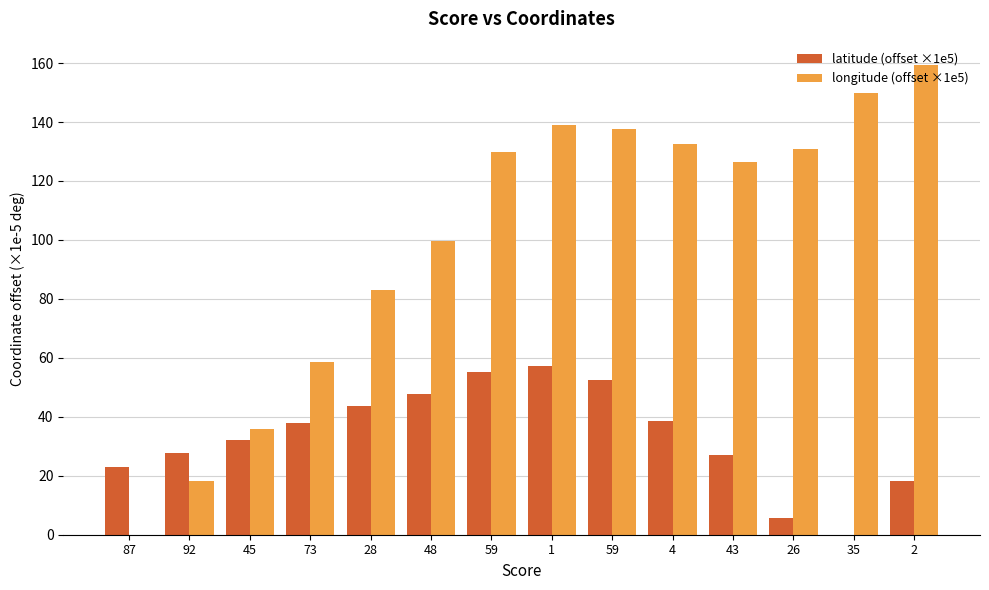

What is the sum of all latitude (offset ×1e5) values?

466.7